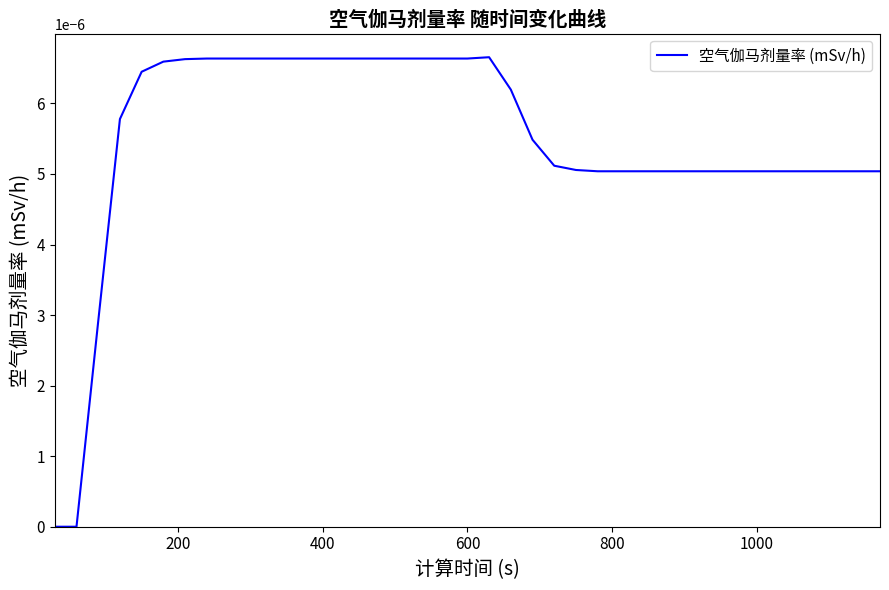

Is this an area chart (filled region under the line)?

No